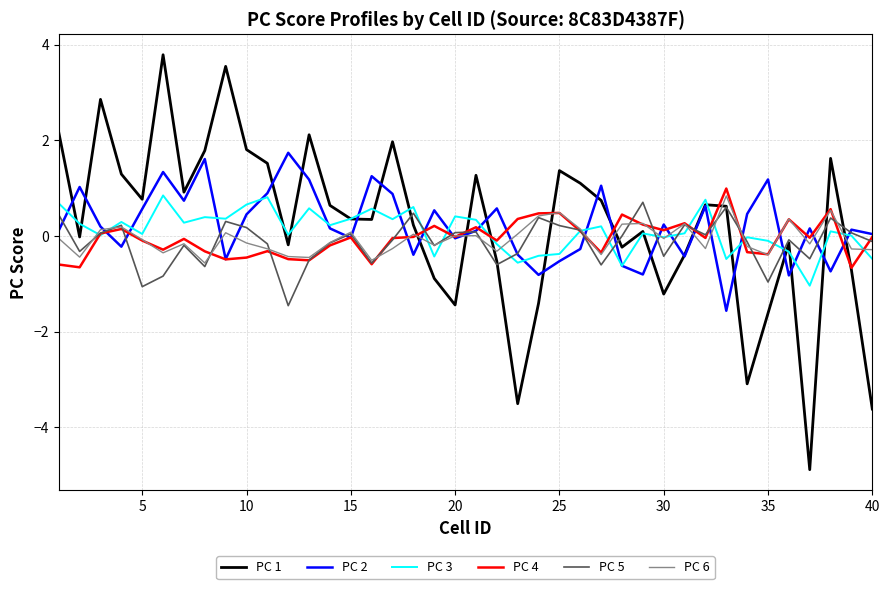

Which series has the widest spread of values?

PC 1